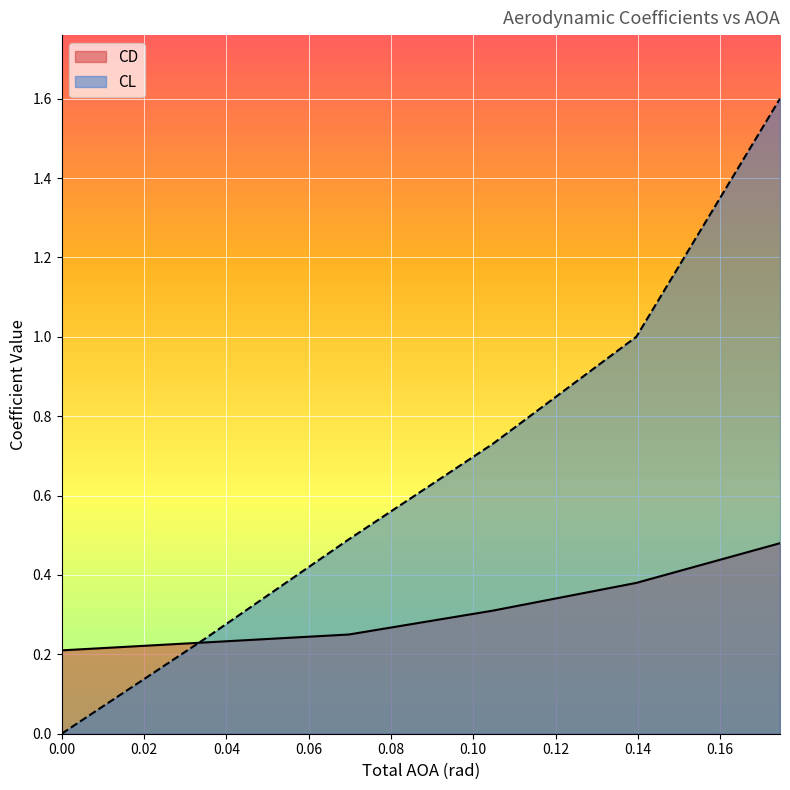

True or false: CD and CL cross at least once.

True